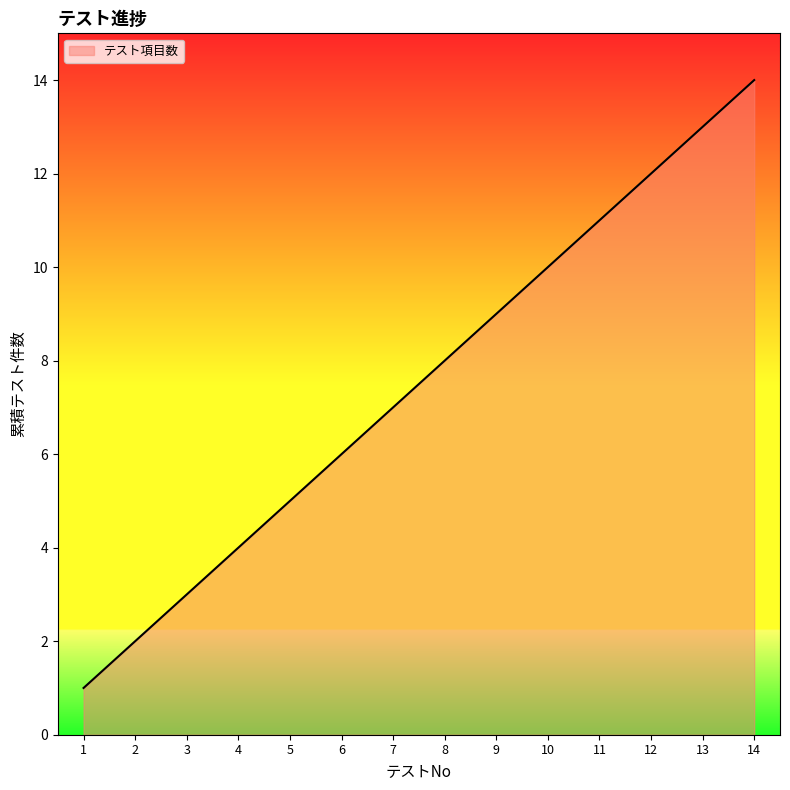

Reading left to right, extract all data points from this chart.

1	2	3	4	5	6	7	8	9	10	11	12	13	14